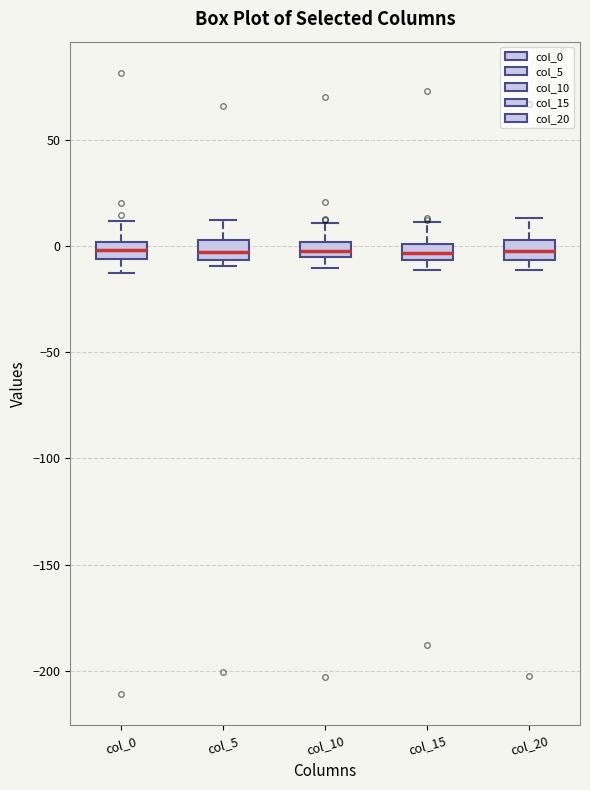

Where is the upper edge of the box for col_5 on the y-axis? The values are not printed on the chart, so give them approximately, as read against the axis.

5